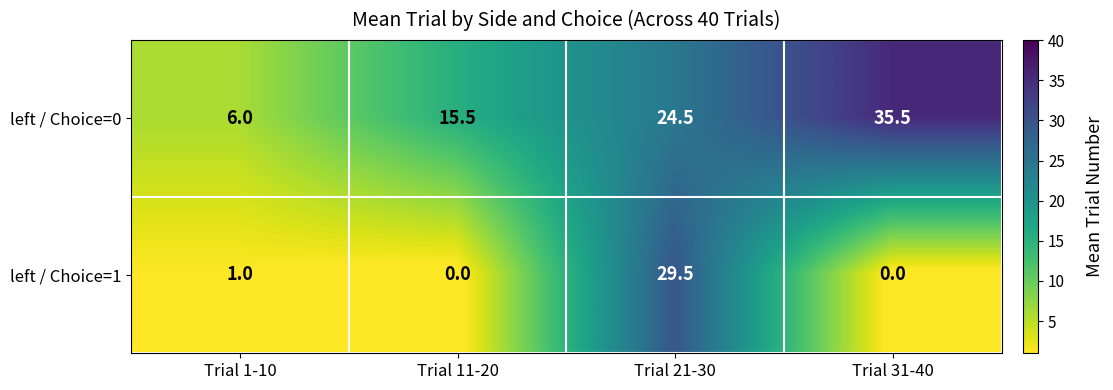

At how many categories does at least one series exceed 12?

3